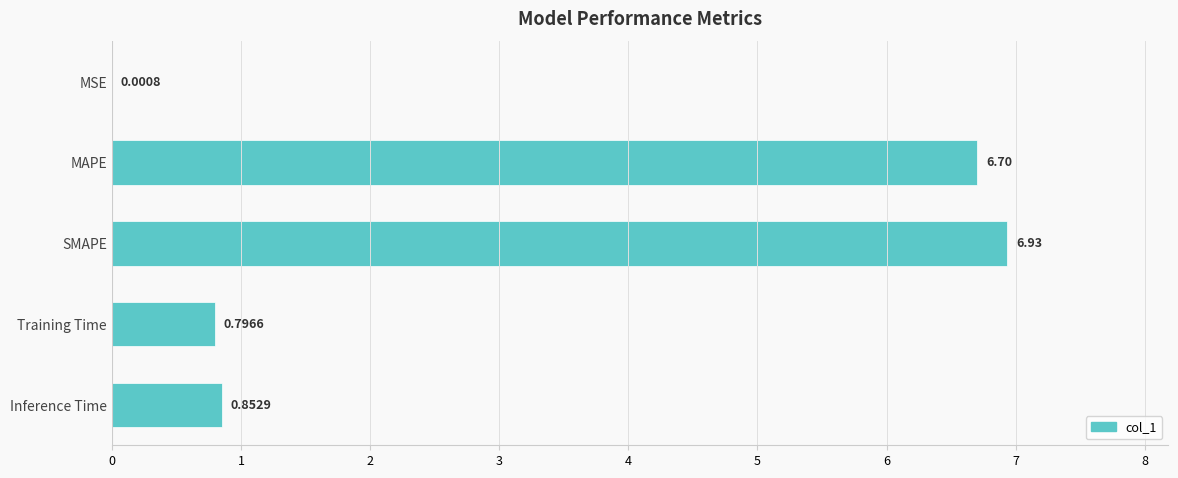

Which category has the highest value across all series?

SMAPE